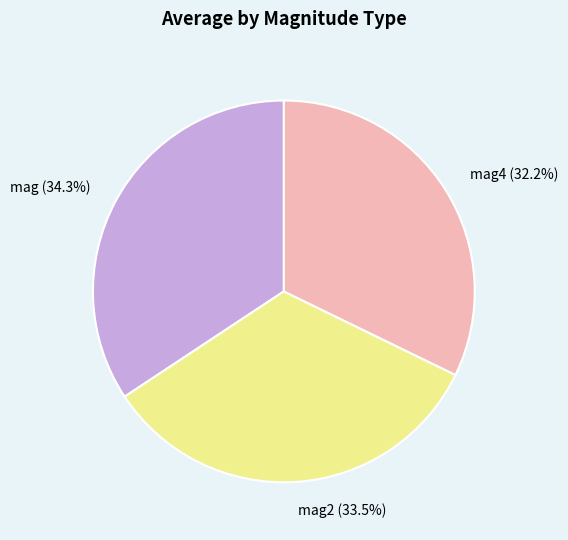

Combined, what portion of the pie is mag (34.3%) and mag2 (33.5%)?

67.8%